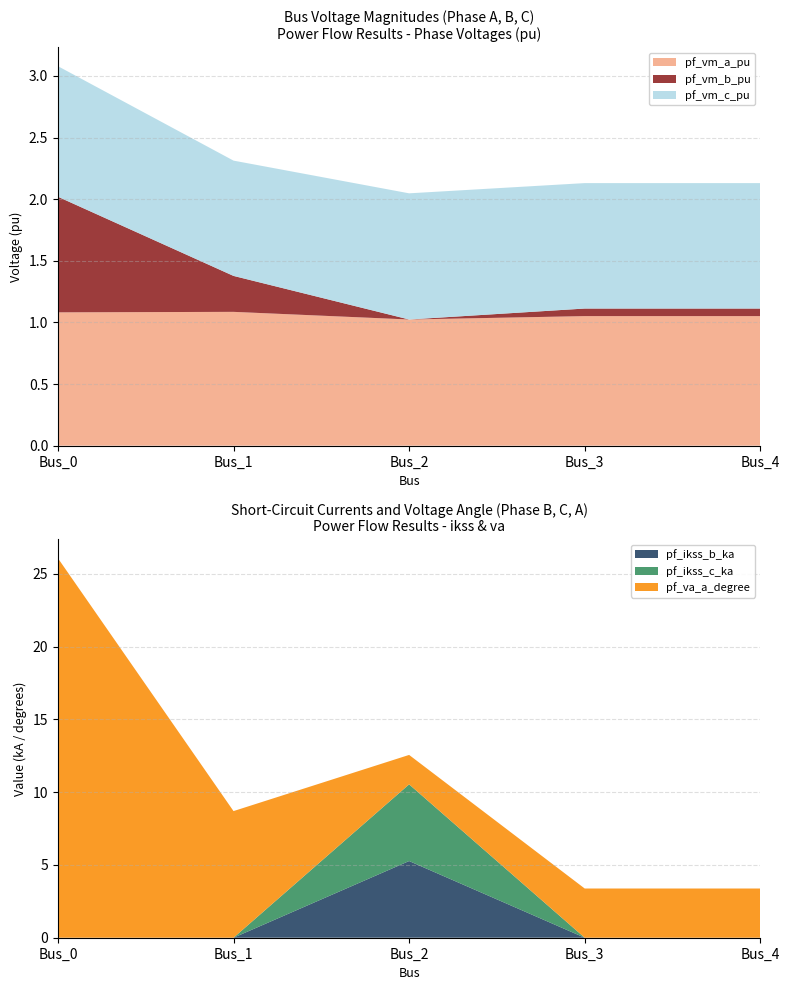

Reading right to left, list all the values displayed in this chart.

pf_vm_a_pu: Bus_4=1.1	Bus_3=1.1	Bus_2=1.0	Bus_1=1.1	Bus_0=1.1
pf_vm_b_pu: Bus_4=0.1	Bus_3=0.1	Bus_2=0.0	Bus_1=0.3	Bus_0=0.9
pf_vm_c_pu: Bus_4=1.0	Bus_3=1.0	Bus_2=1.0	Bus_1=0.9	Bus_0=1.1
pf_ikss_b_ka: Bus_4=0.0	Bus_3=0.0	Bus_2=5.3	Bus_1=0.0	Bus_0=0.0
pf_ikss_c_ka: Bus_4=0.0	Bus_3=0.0	Bus_2=5.3	Bus_1=0.0	Bus_0=0.0
pf_va_a_degree: Bus_4=3.4	Bus_3=3.4	Bus_2=2.0	Bus_1=8.7	Bus_0=26.1